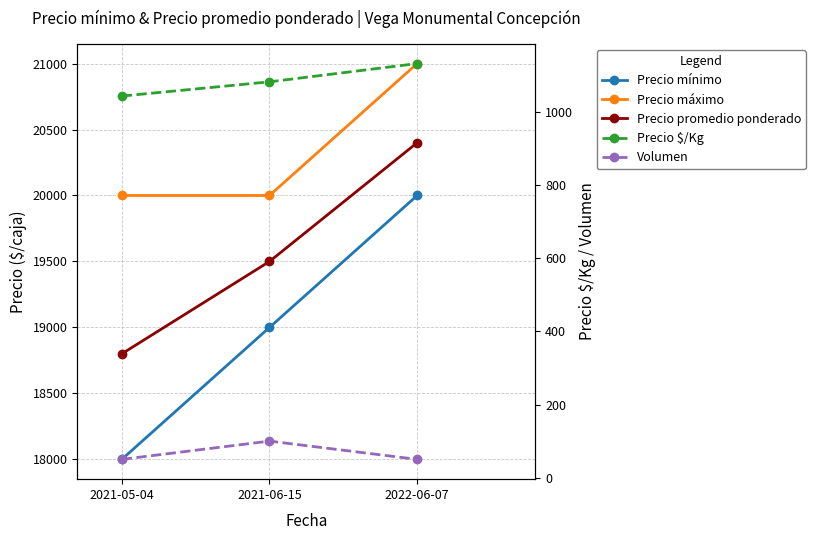

Reading left to right, what are all the values shown in this chart?

Precio mínimo: 2021-05-04=18000	2021-06-15=19000	2022-06-07=20000
Precio máximo: 2021-05-04=20000	2021-06-15=20000	2022-06-07=21000
Precio promedio ponderado: 2021-05-04=18800	2021-06-15=19500	2022-06-07=20400
Precio $/Kg: 2021-05-04=1044	2021-06-15=1083	2022-06-07=1133
Volumen: 2021-05-04=50	2021-06-15=100	2022-06-07=50